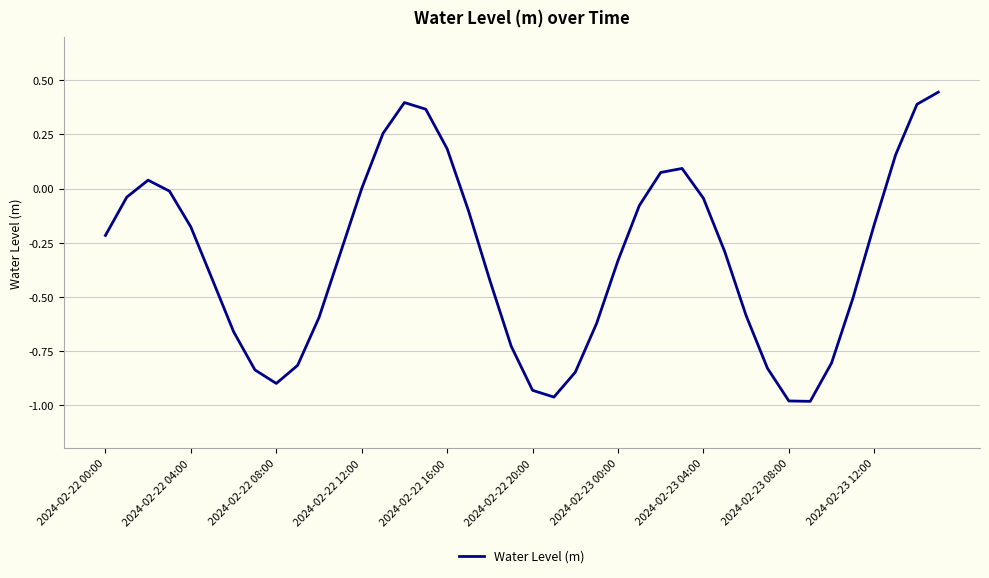

Is this an area chart (filled region under the line)?

No